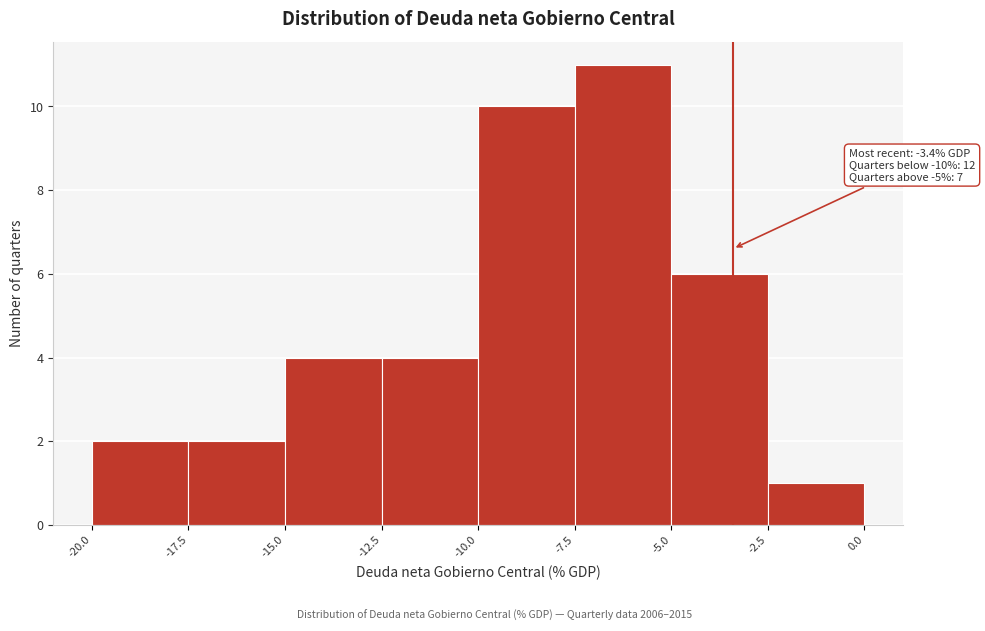

Which range on the x-axis has the tallest bar?

-7.5 to -5.0